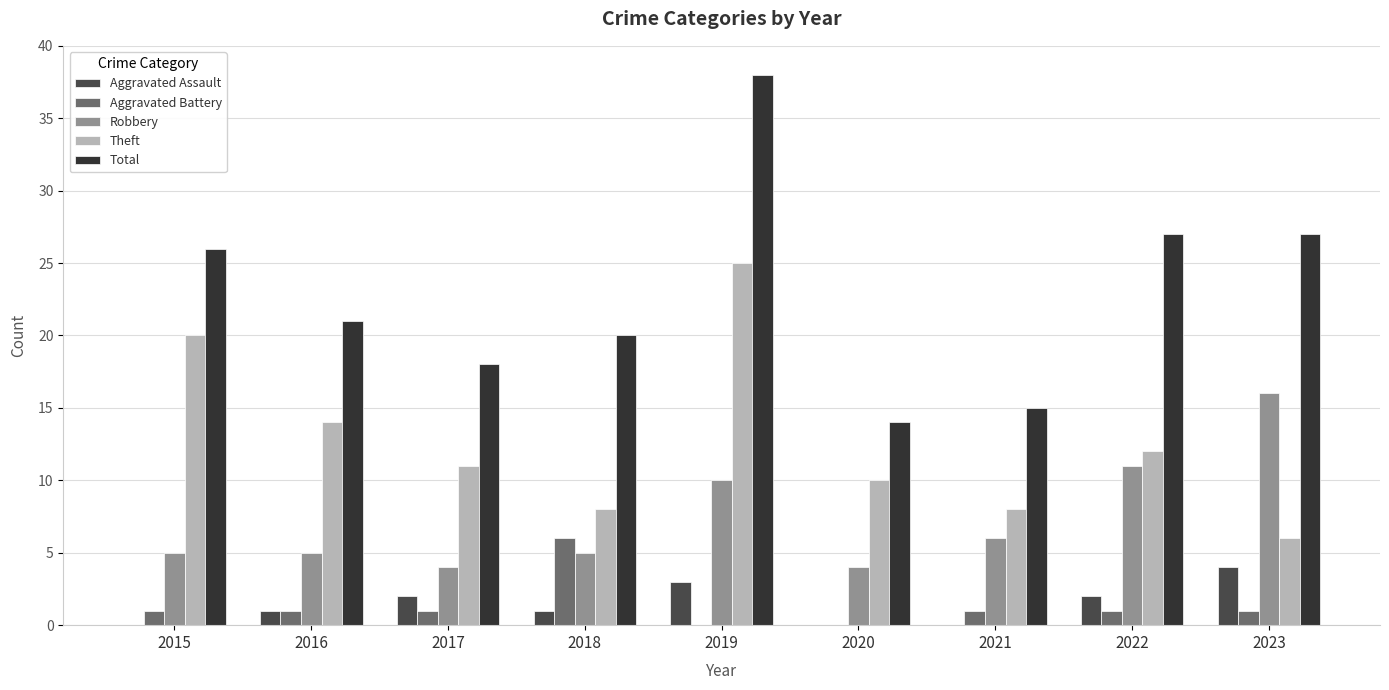

How many Aggravated Battery values are between 1 and 2?

6